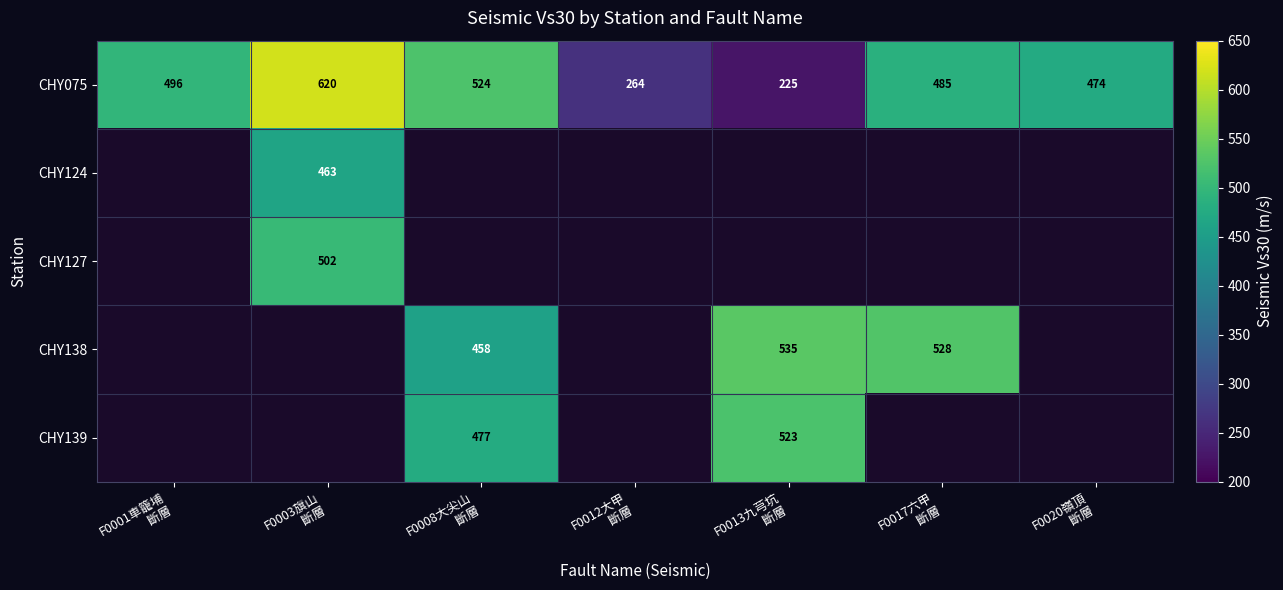

How many distinct data groups are displayed?

5